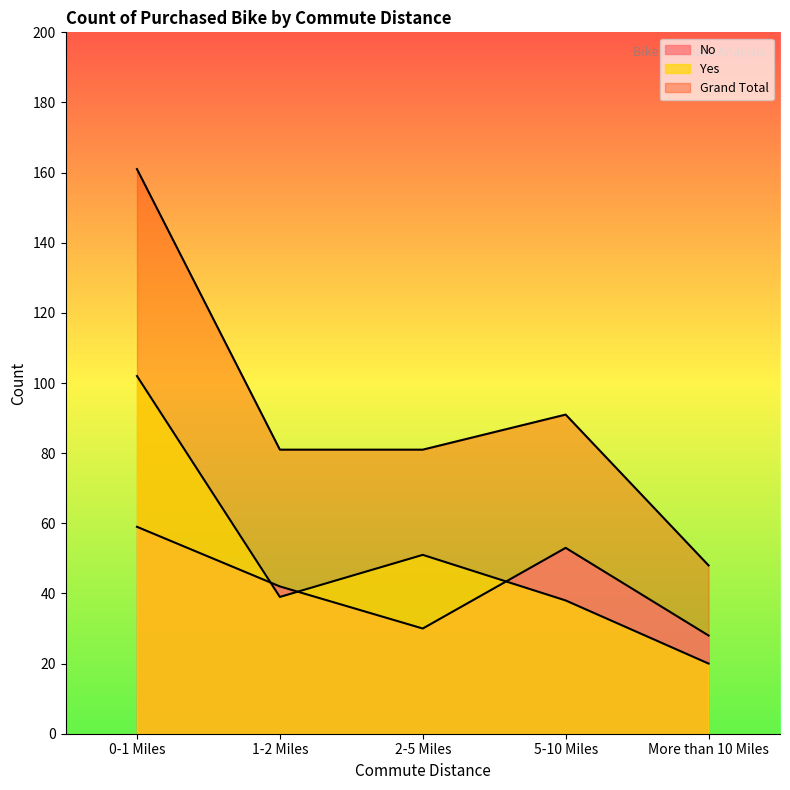

At which category is the sum across all series the highest?

0-1 Miles